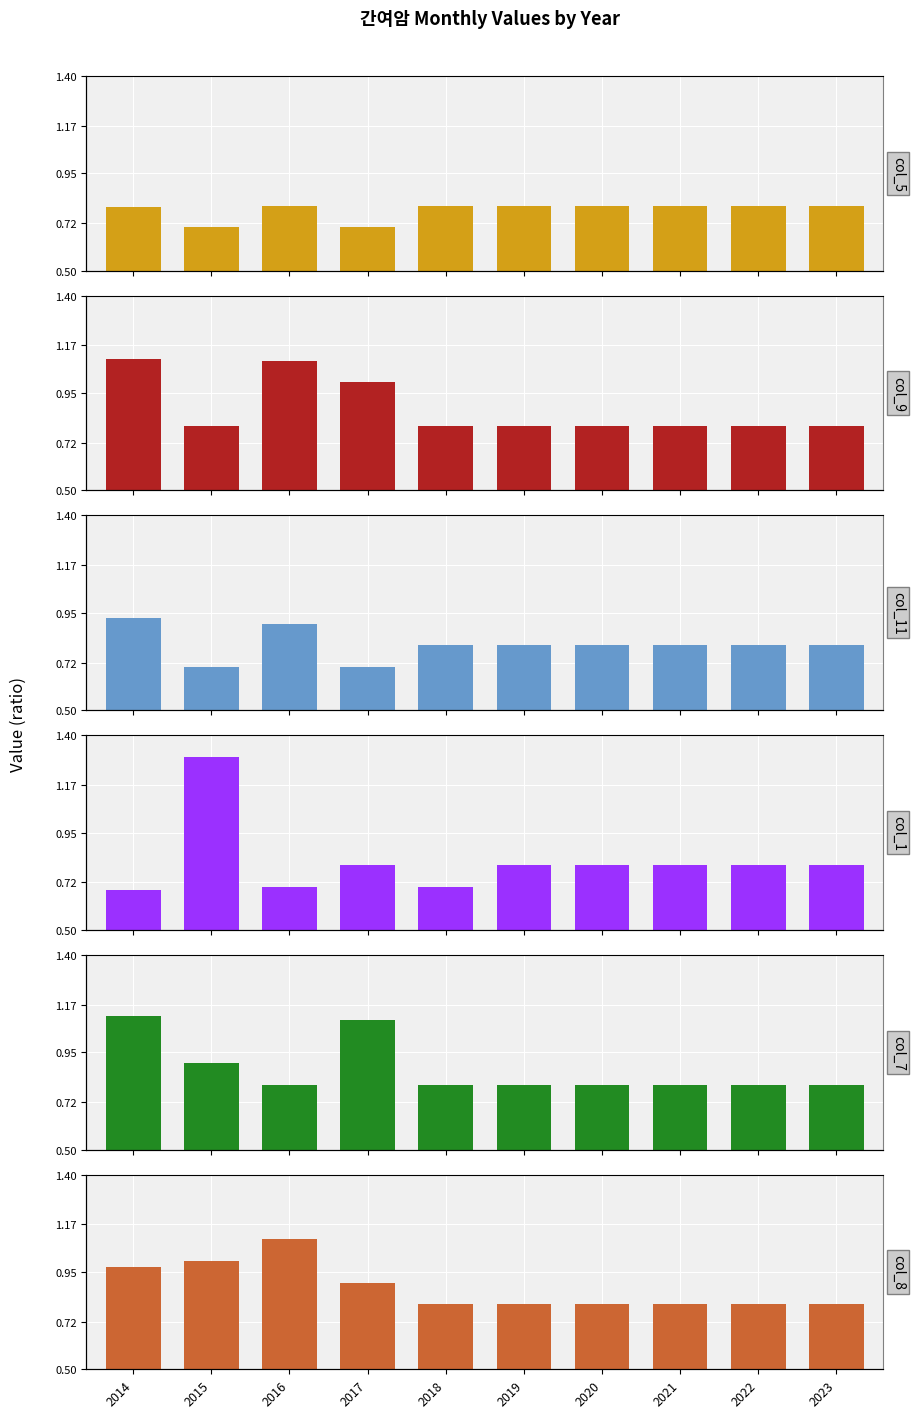

The col_9 series shows 0.8 at 2015. True or false?

True